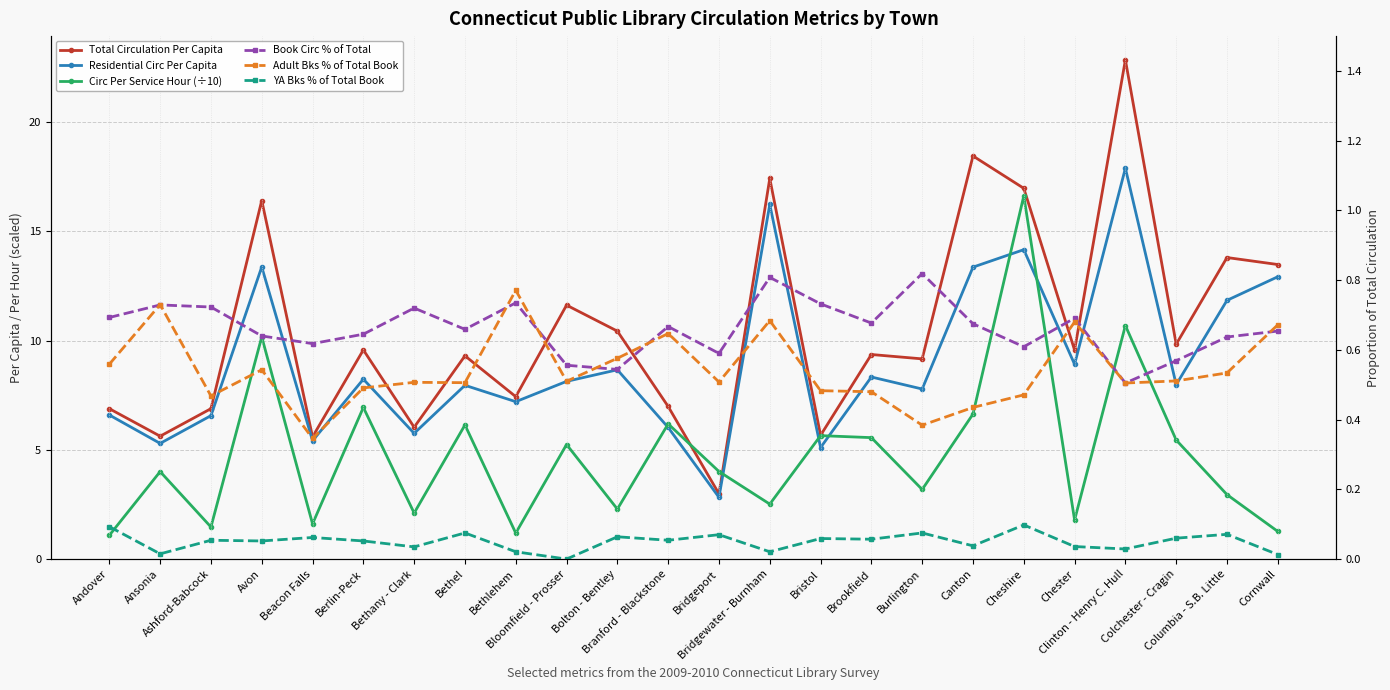

How many lines are shown in the chart?

6